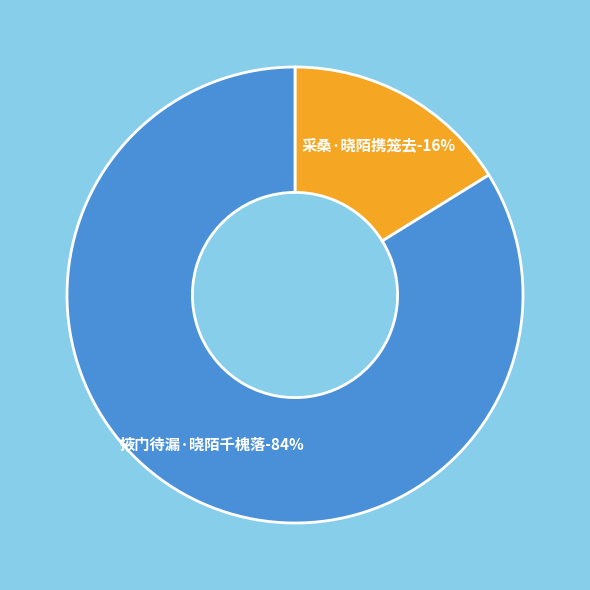

Count the number of slices in the pie.

2